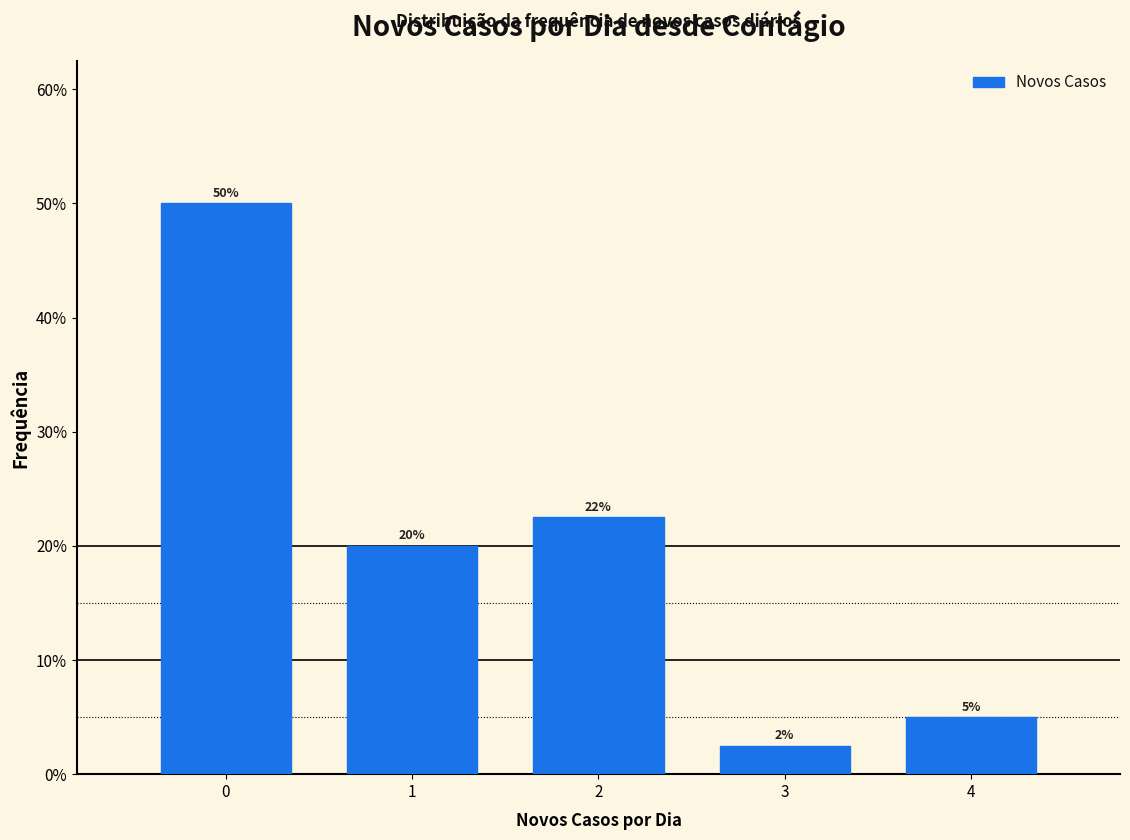

Is it true that the value at 2 is 37.2?

False